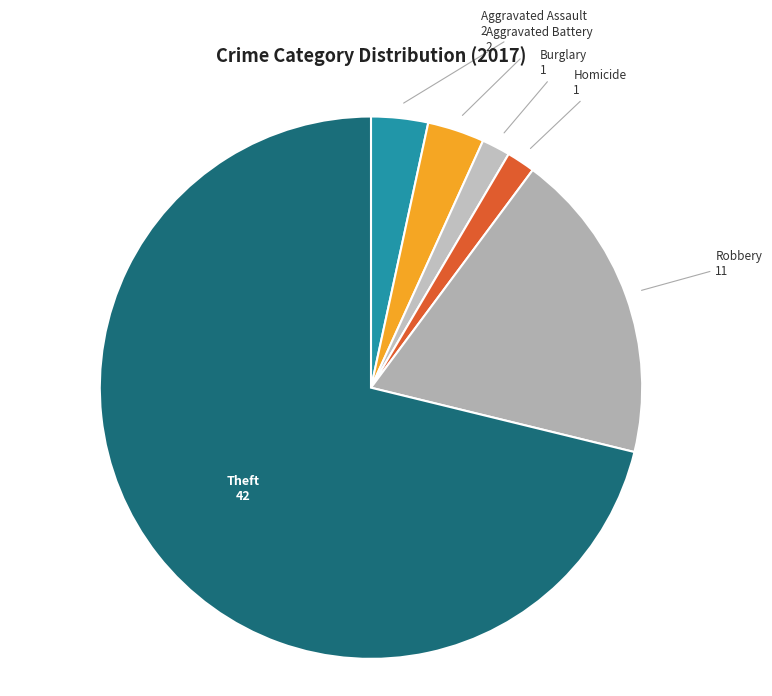

True or false: Aggravated Battery accounts for 3% of the total.

True